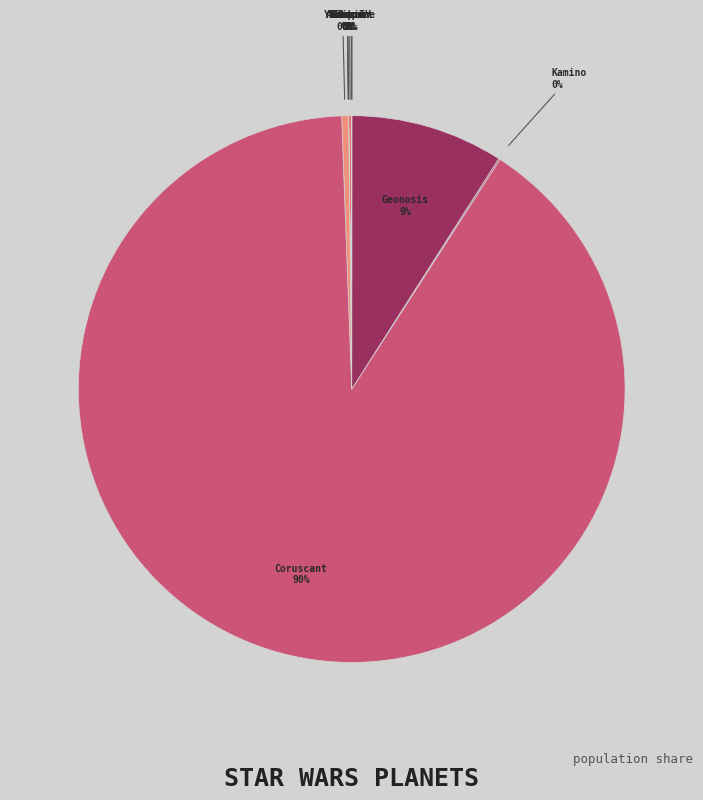

To the nearest percent, what percentage of the pie is Geonosis?

9%